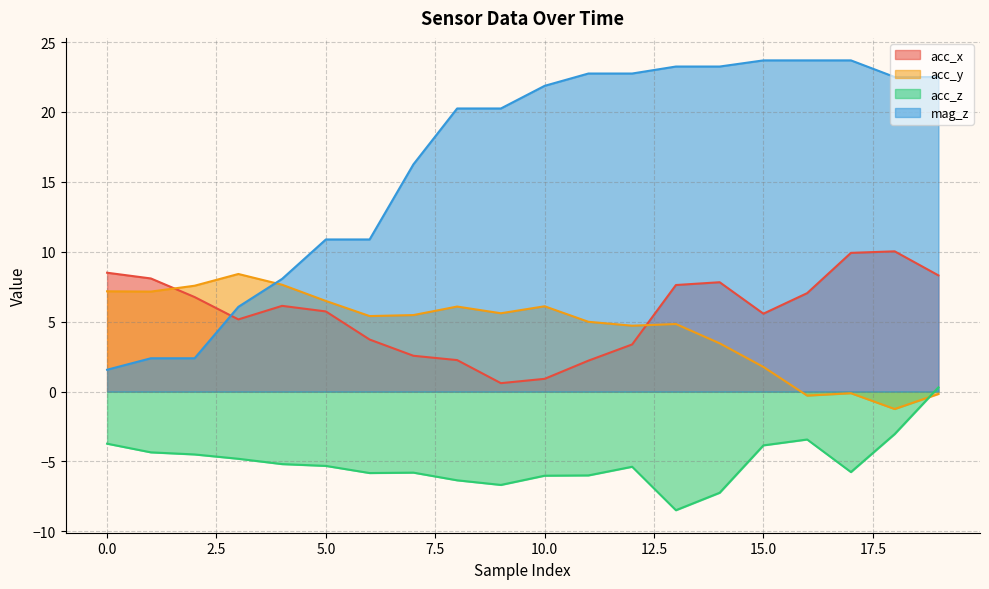

Which category has the highest value across all series?

15